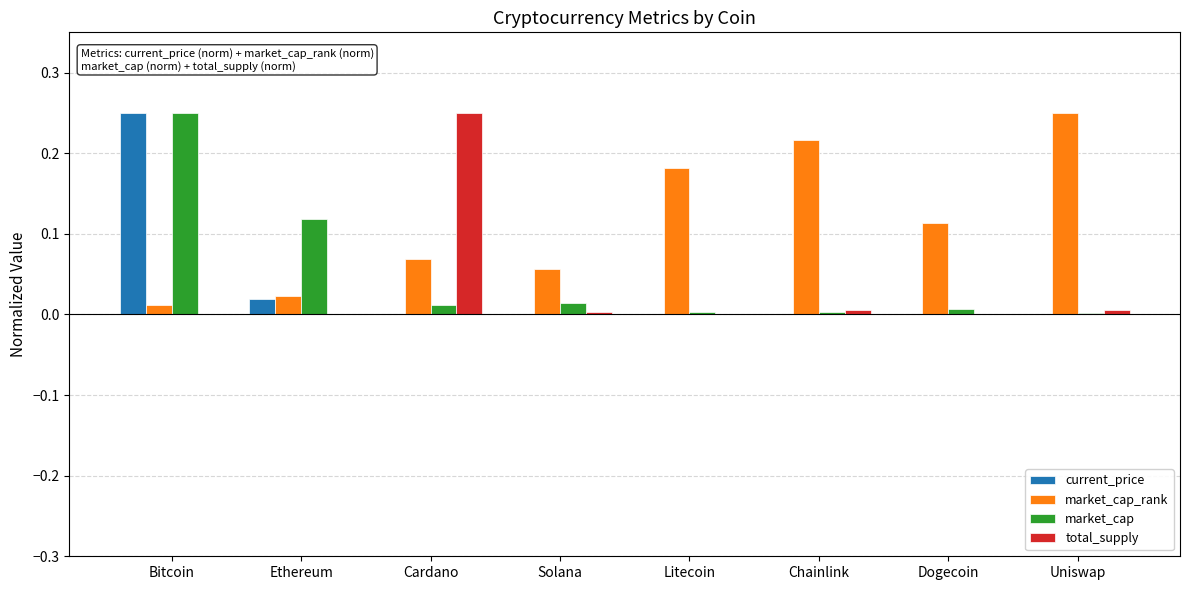

How many distinct data groups are displayed?

4